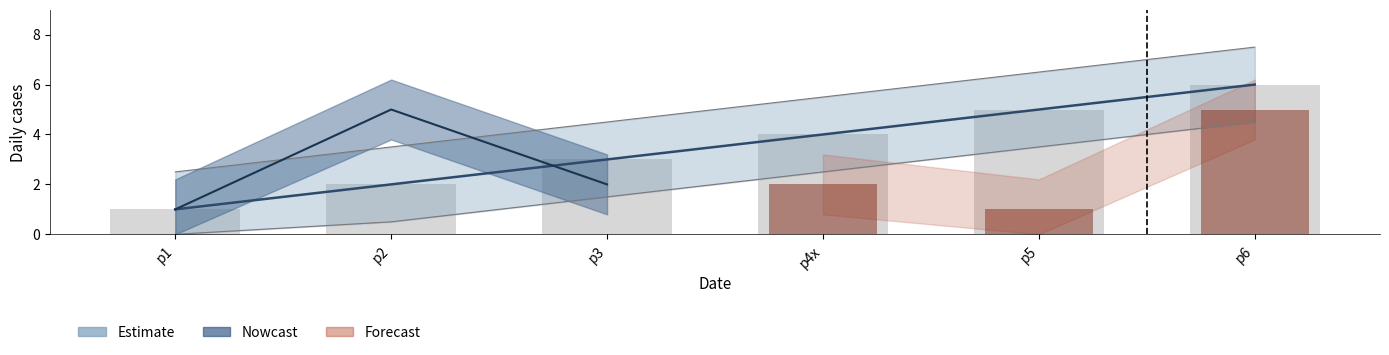

What is the smallest value displayed?

1